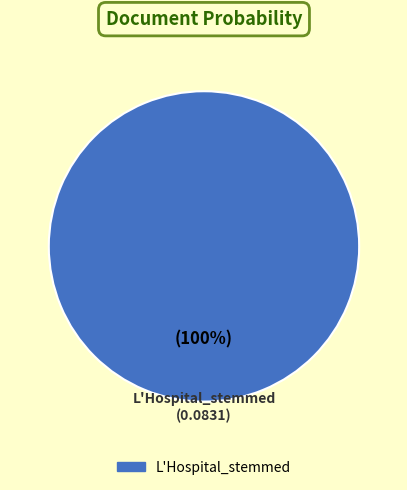

Is there a majority slice in this chart?

Yes